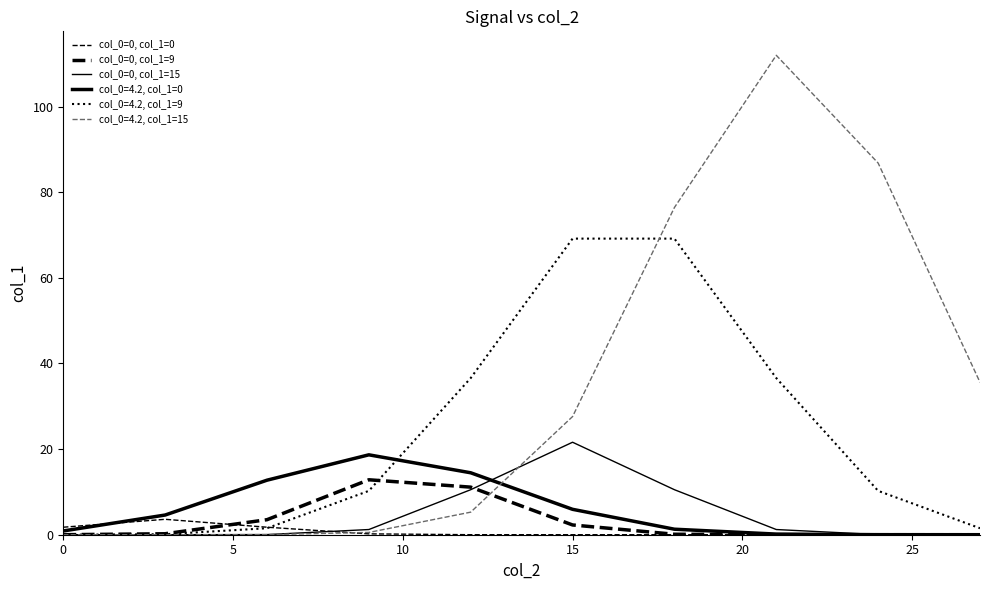

What is the average value of the col_0=0, col_1=15 series?

4.5